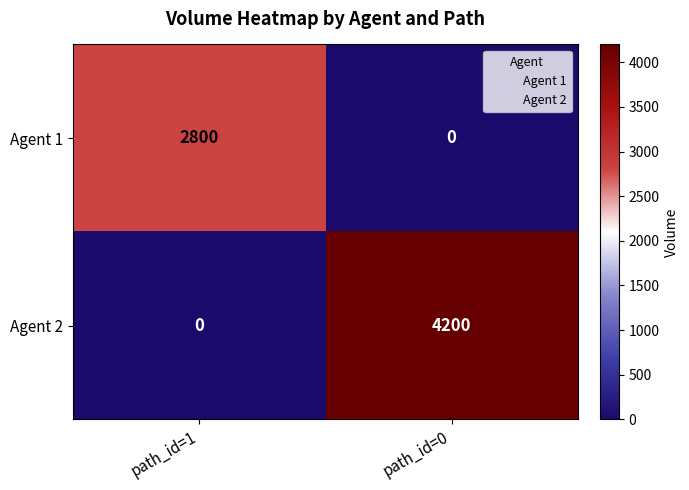

What is the highest value of the Agent 2 series?

4200